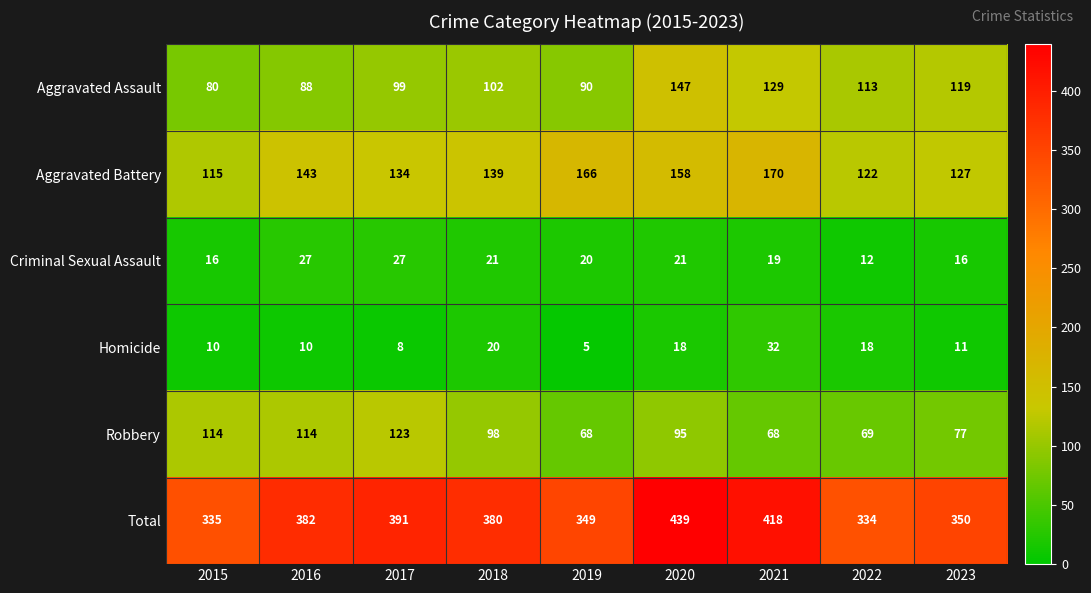

Between 2017 and 2018, which series saw the biggest shift?

Robbery